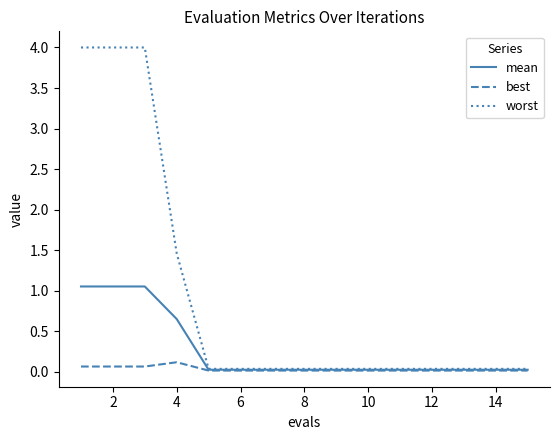

Does the chart have visible grid lines?

No